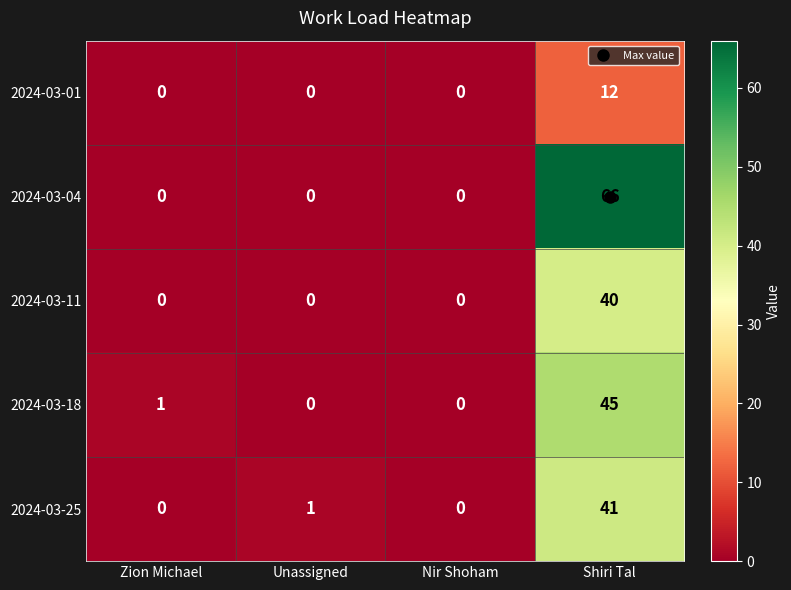

At how many categories does at least one series exceed 10?

1